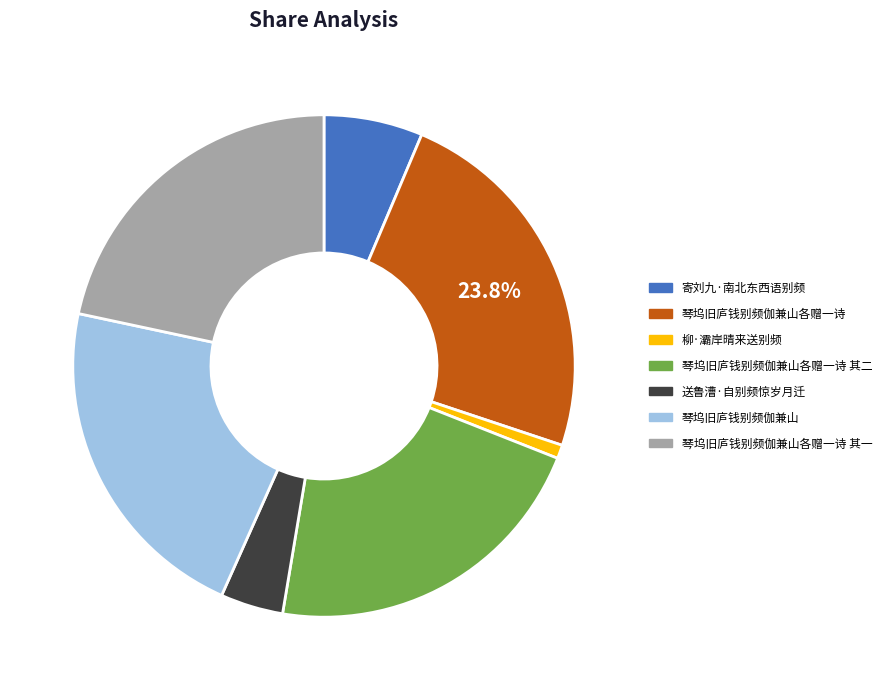

Do 琴坞旧庐钱别频伽兼山各赠一诗 and 琴坞旧庐钱别频伽兼山各赠一诗 其一 together represent more than half of the pie?

No